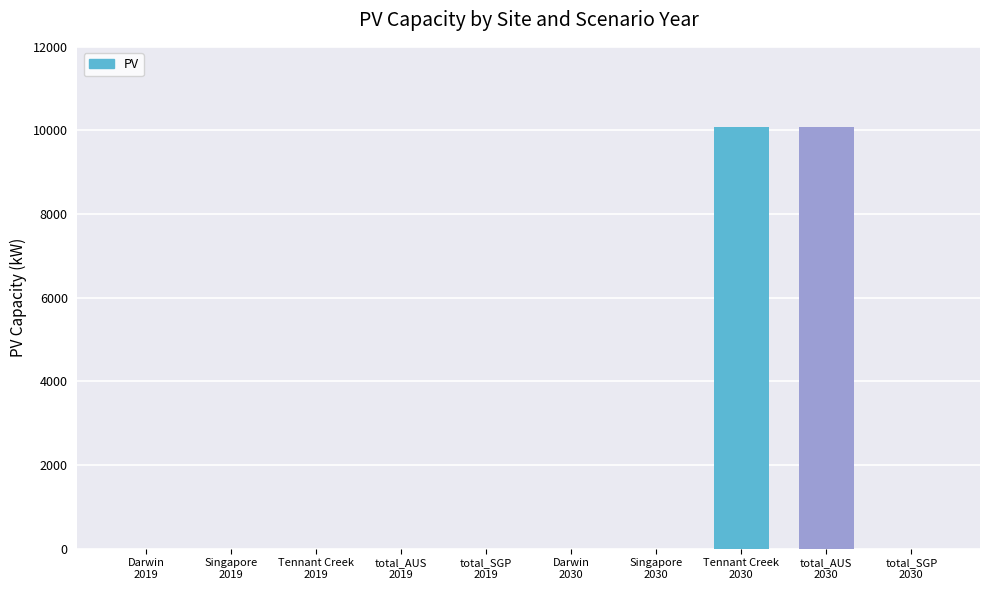

Reading right to left, extract all data points from this chart.

0.0	10087.8	10087.8	0.0	0.0	0.0	0.0	0.0	0.0	0.0